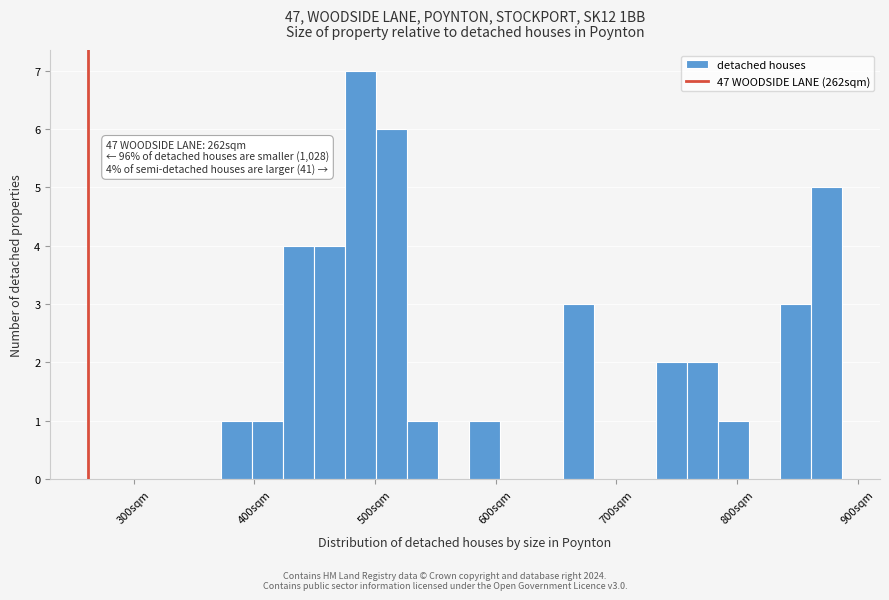

Read against the x-axis, roughly where is the centre of the tallest bar?

490